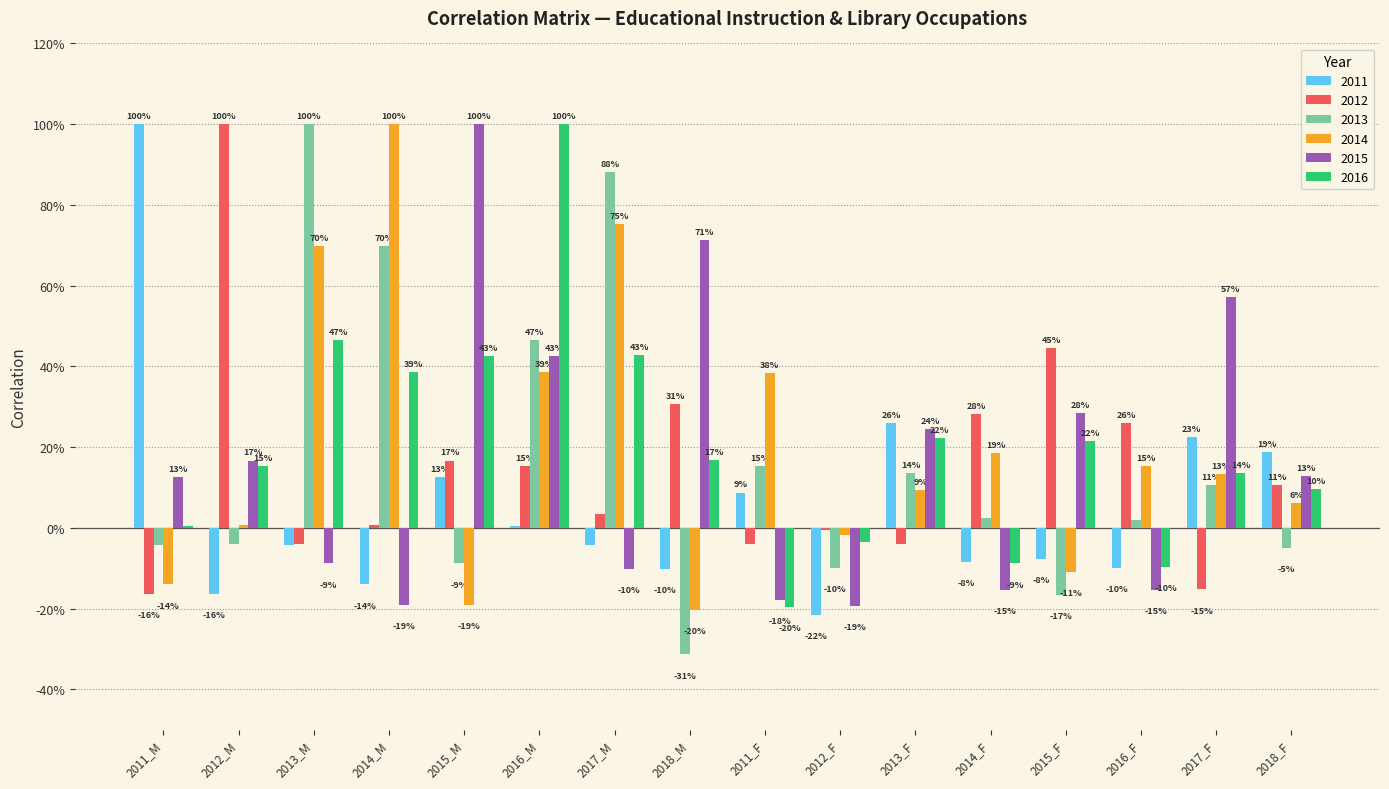

What are all the series names shown in the legend?

2011, 2012, 2013, 2014, 2015, 2016